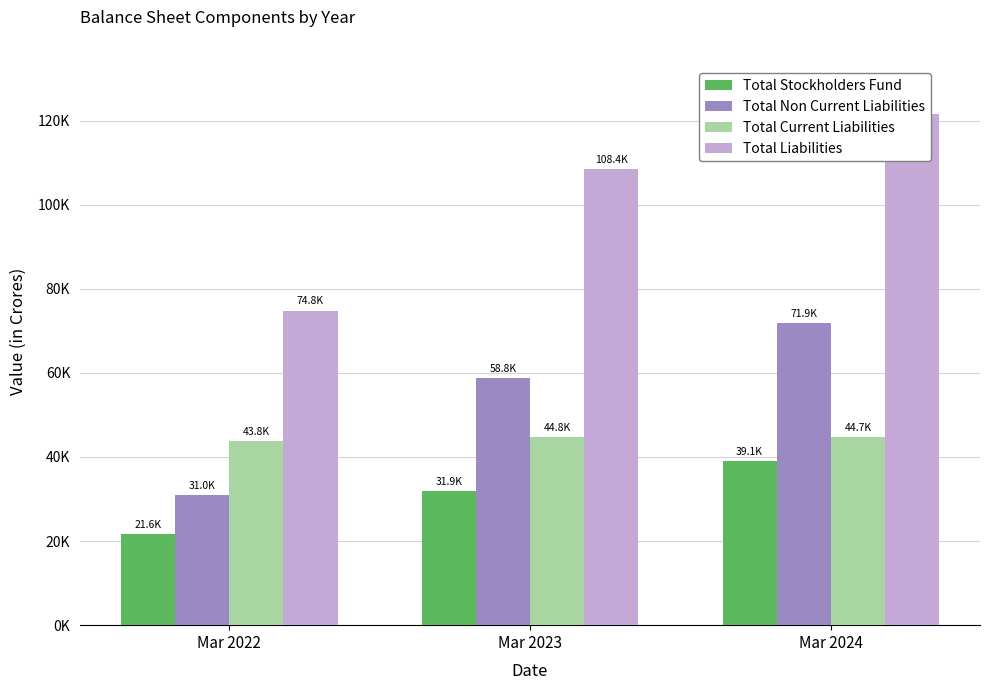

How many bars are there in each group?

4